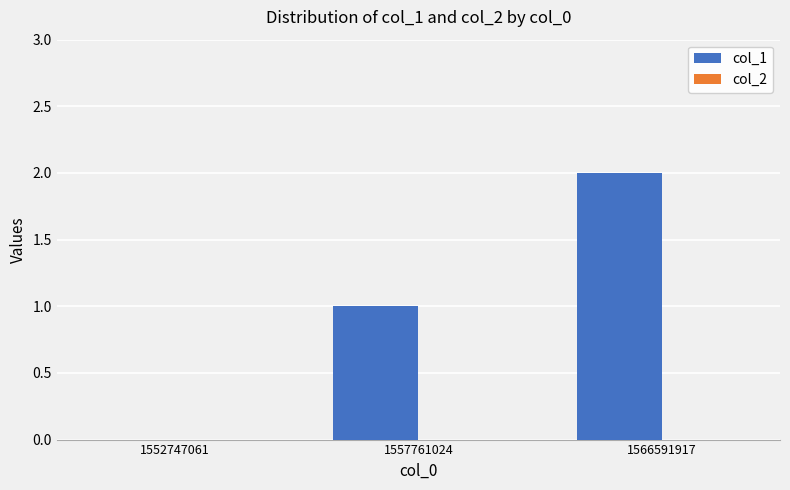

The chart shows a value of 1 at 1566591917. True or false?

False